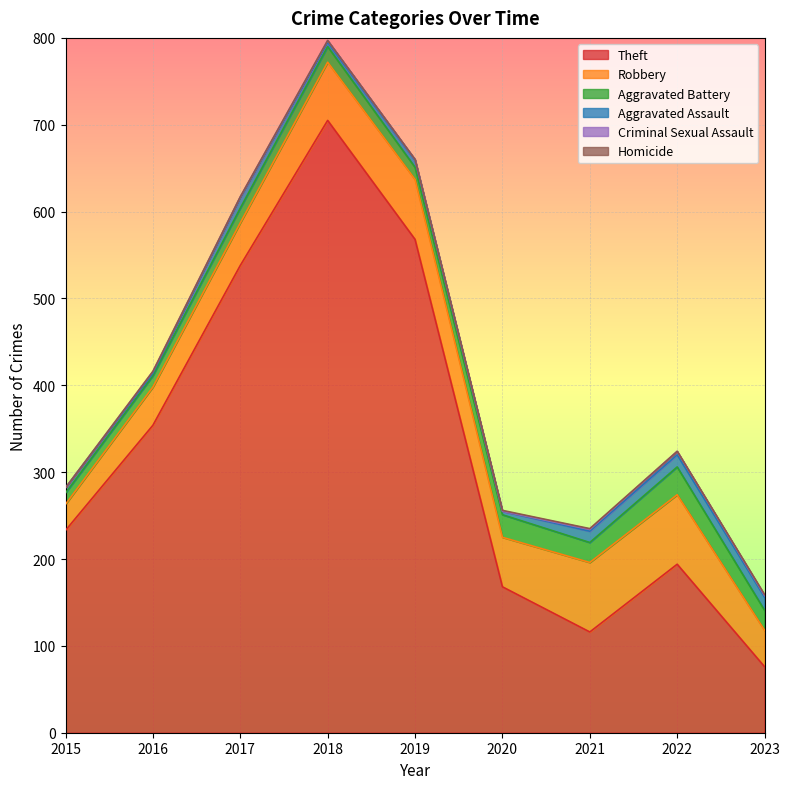

Reading left to right, extract all data points from this chart.

Theft: 233	354	538	705	568	168	116	194	76
Robbery: 30	44	49	67	69	57	80	80	42
Aggravated Battery: 13	13	17	18	14	26	23	32	23
Aggravated Assault: 6	3	12	5	8	4	13	14	15
Criminal Sexual Assault: 0	2	1	2	1	0	2	4	2
Homicide: 0	0	0	0	0	1	1	0	1